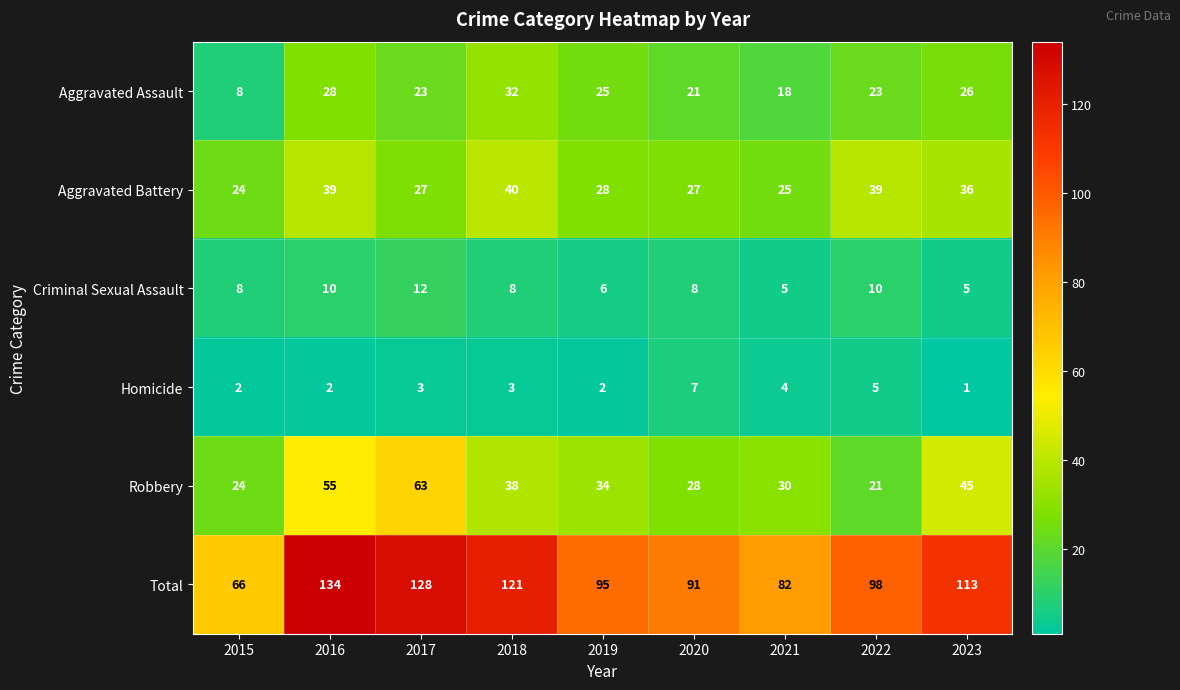

What is the spread (max minus min) of values at 2017?

125